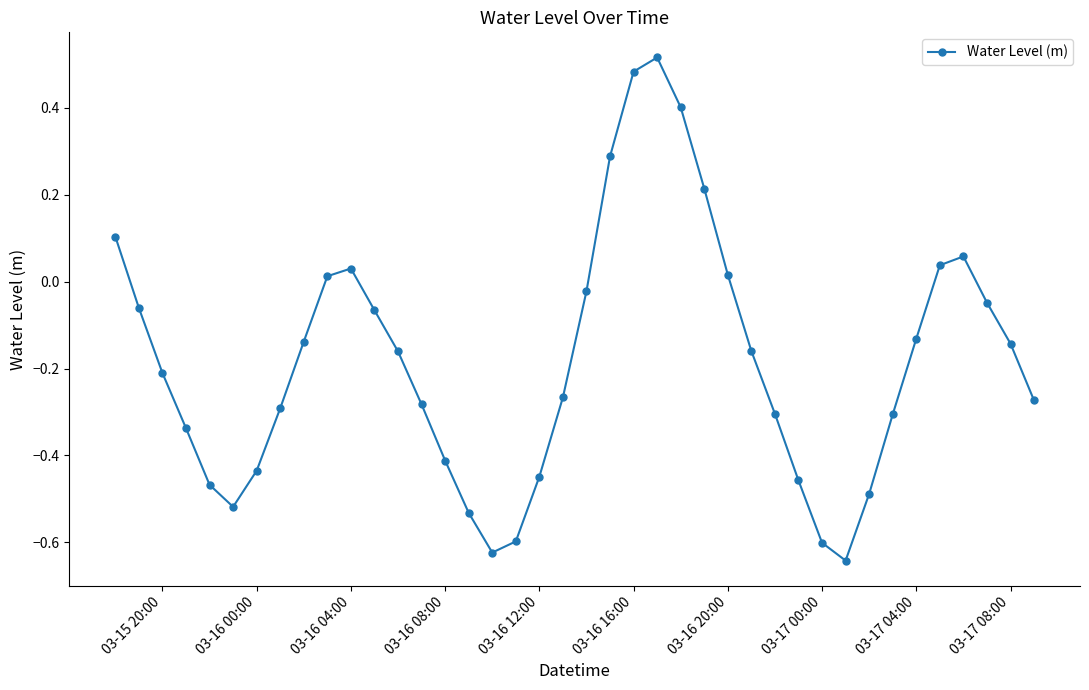

How many series are shown in this chart?

1